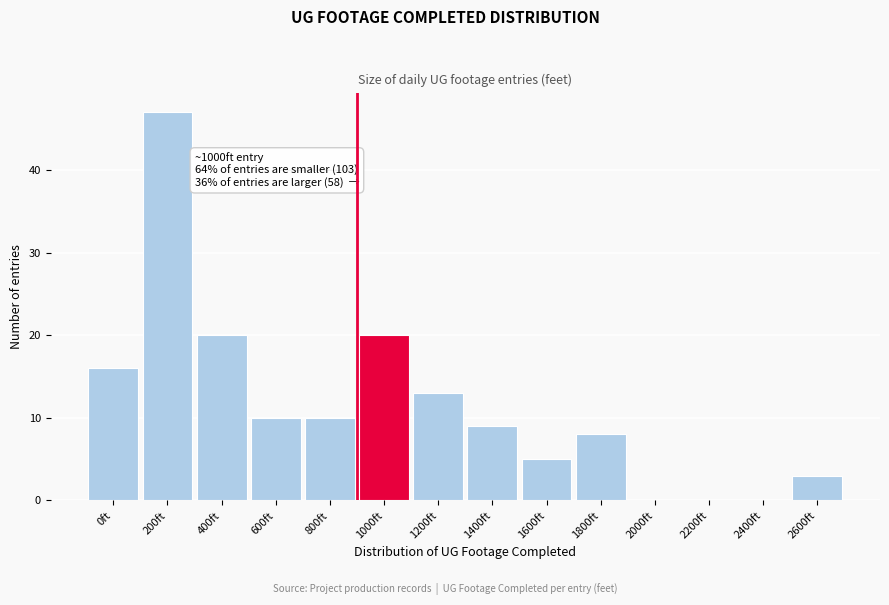

Reading left to right, transcribe all the data shown in this chart.

0ft=16	200ft=47	400ft=20	600ft=10	800ft=10	1000ft=20	1200ft=13	1400ft=9	1600ft=5	1800ft=8	2000ft=0	2200ft=0	2400ft=0	2600ft=3